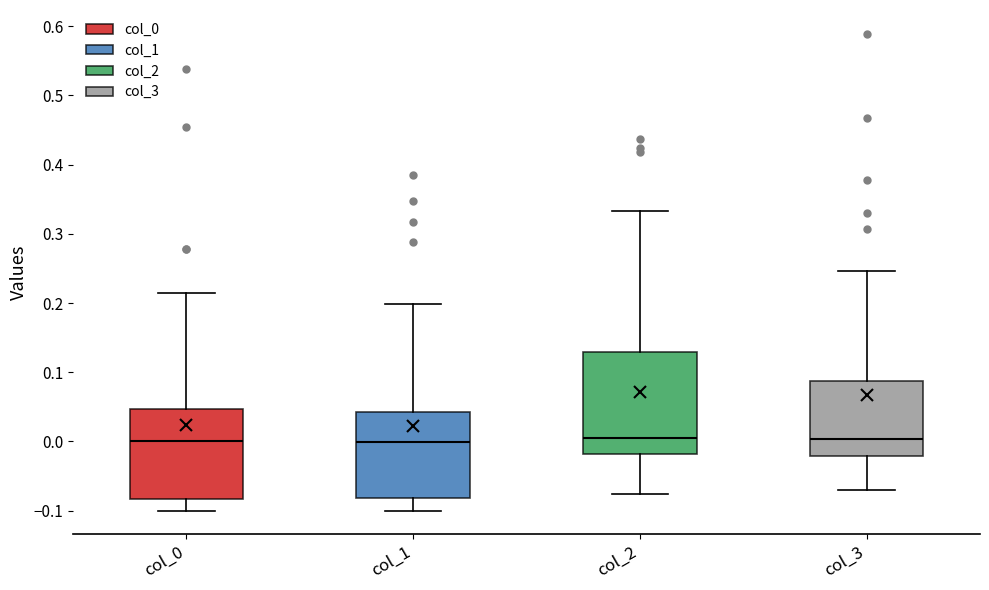

Where does the median line of the box for col_1 sit on the y-axis? The values are not printed on the chart, so give them approximately, as read against the axis.

0.00